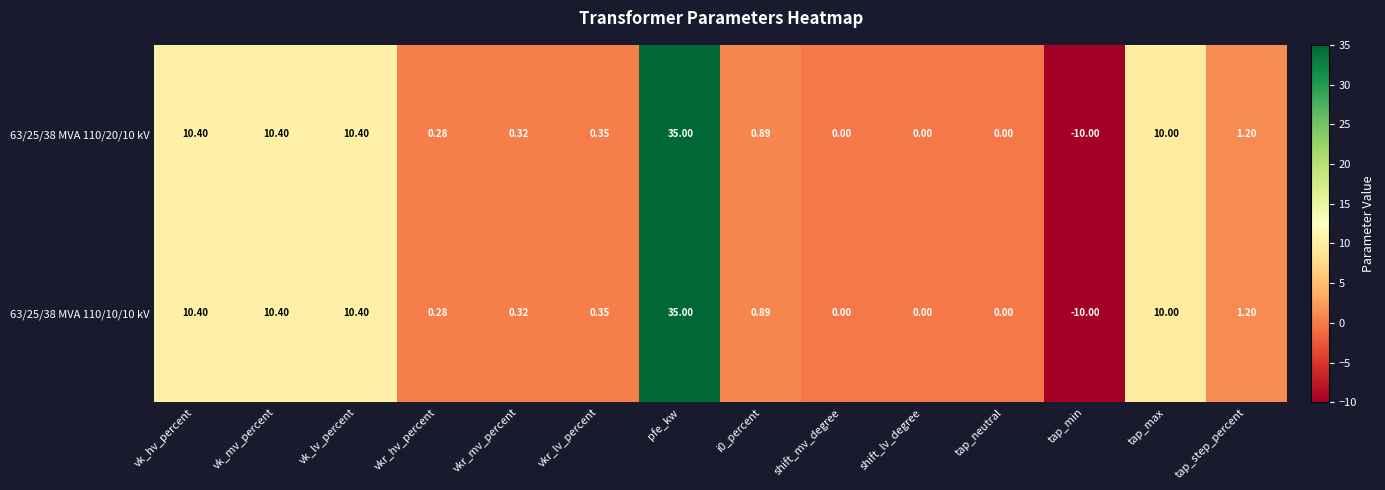

Which category has the highest value across all series?

pfe_kw